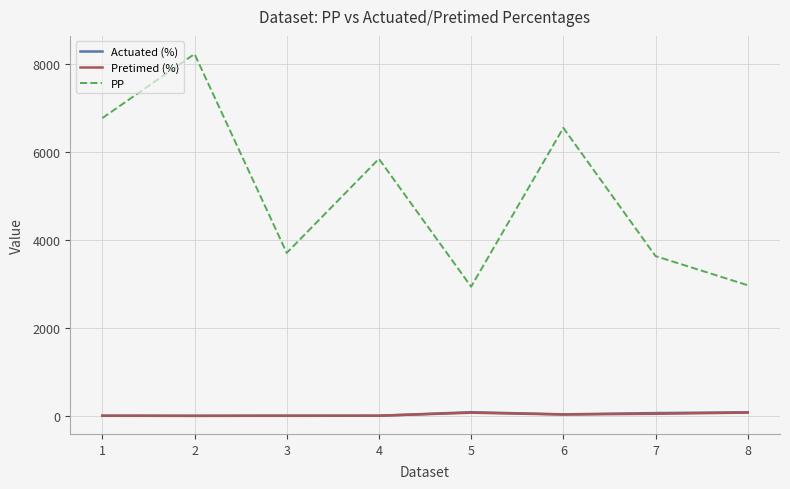

Which category has the highest value across all series?

2